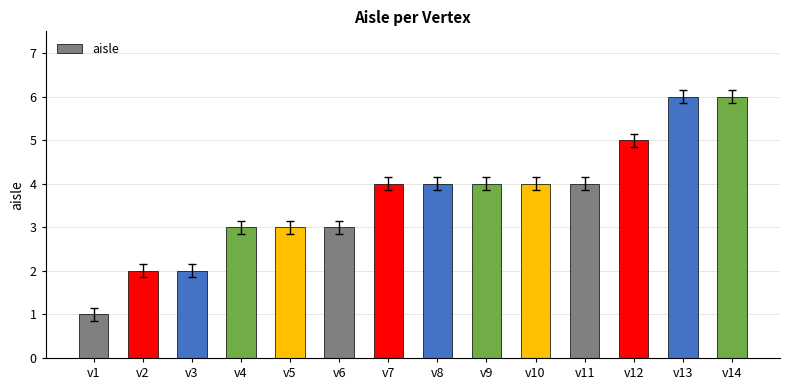

What is the sum of all values?

51